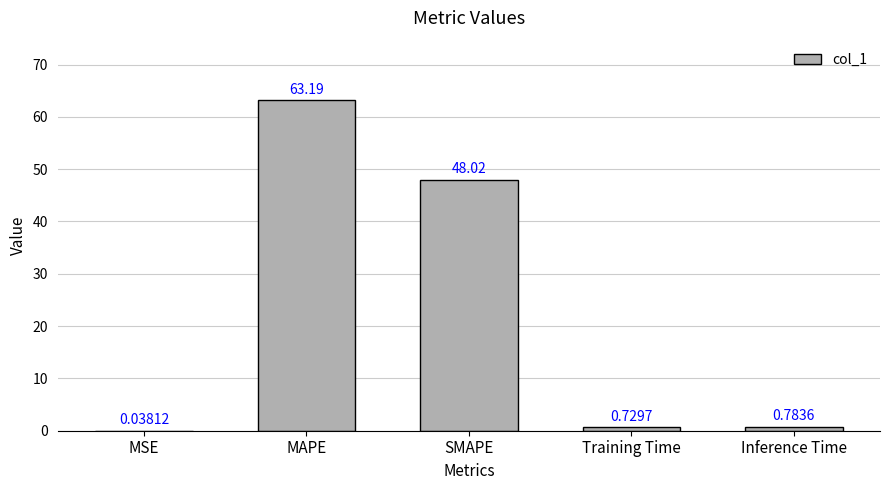

What is the sum of all values?

112.8